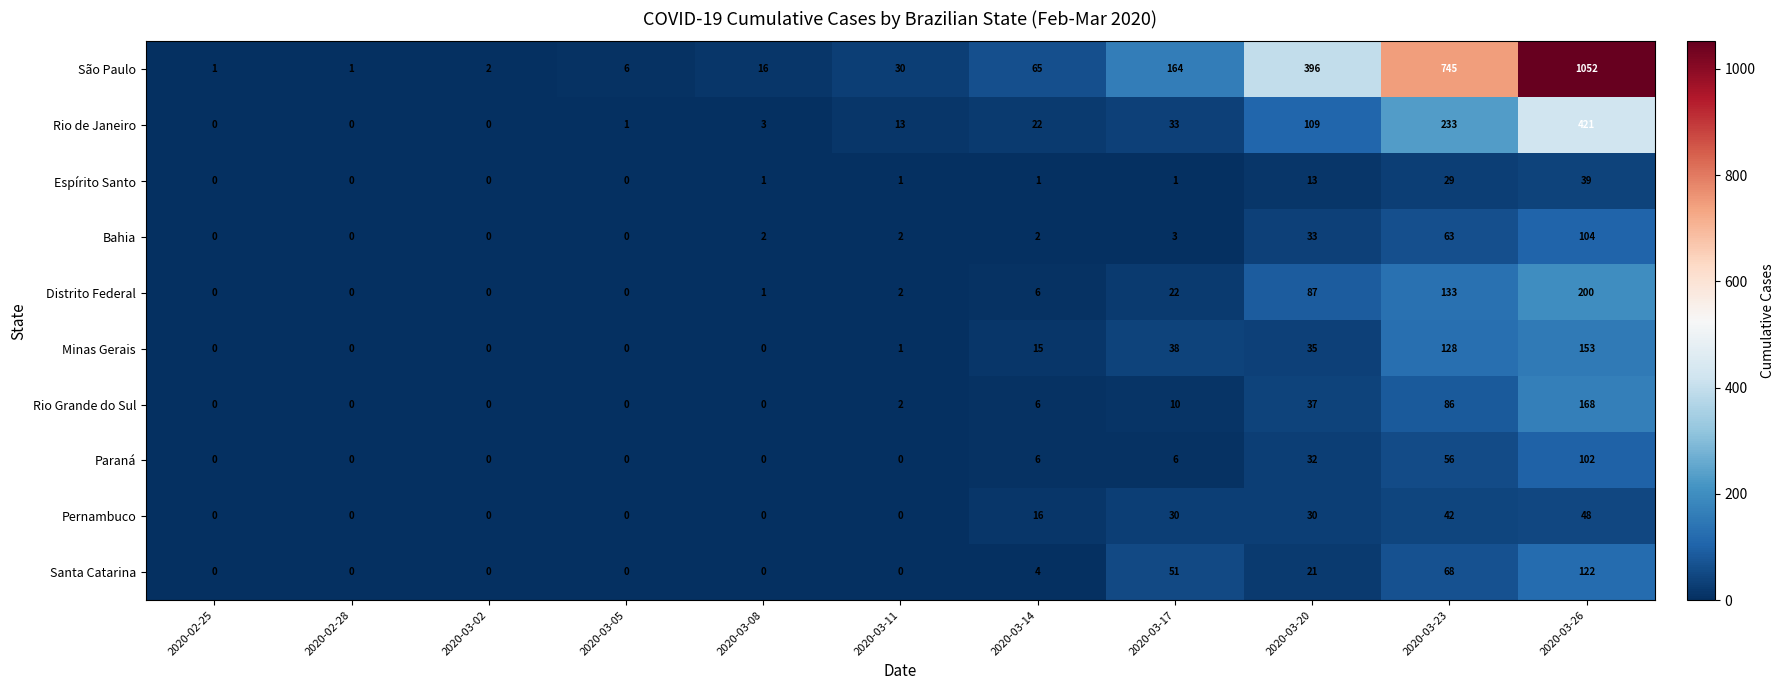

At which category is the sum across all series the highest?

2020-03-26